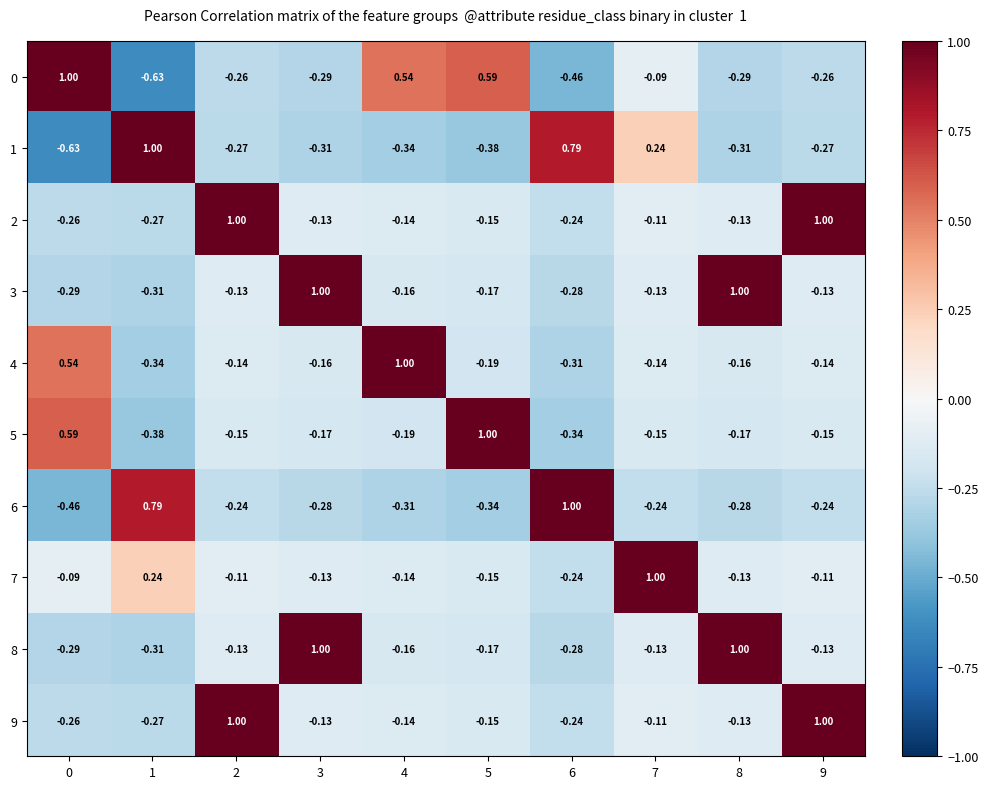

Is the value of 9 at 3 greater than the value of 5 at 8?

Yes